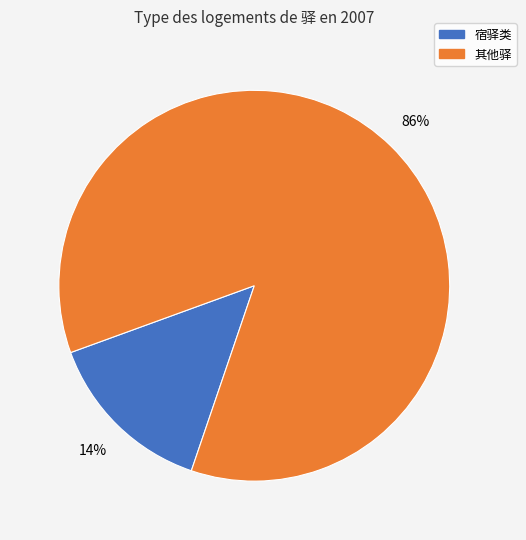

Which has a higher value, 其他驿 or 宿驿类?

其他驿